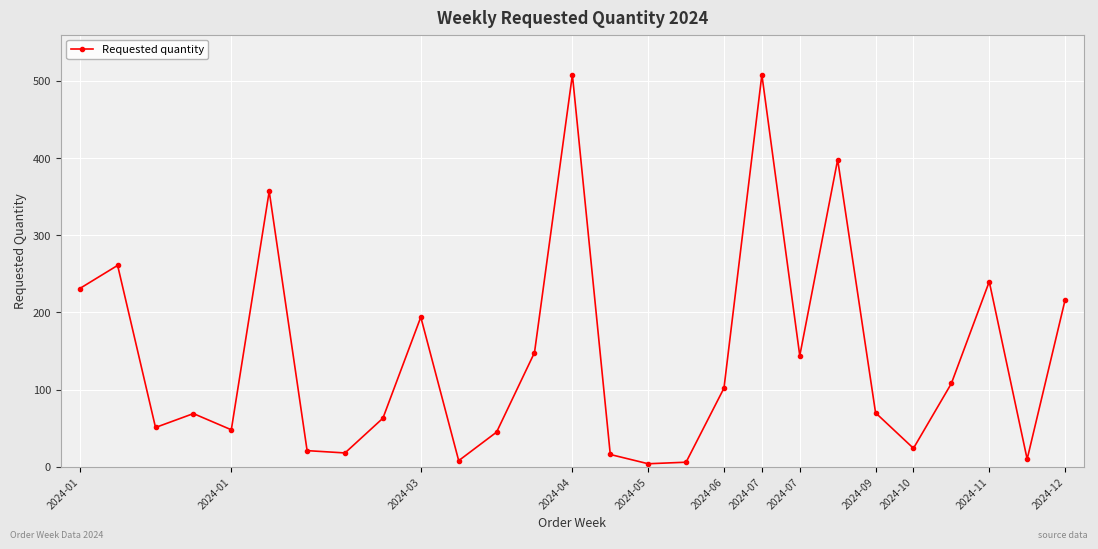

How many points are higher than both their immediate neighbors (excluding endpoints)?

8